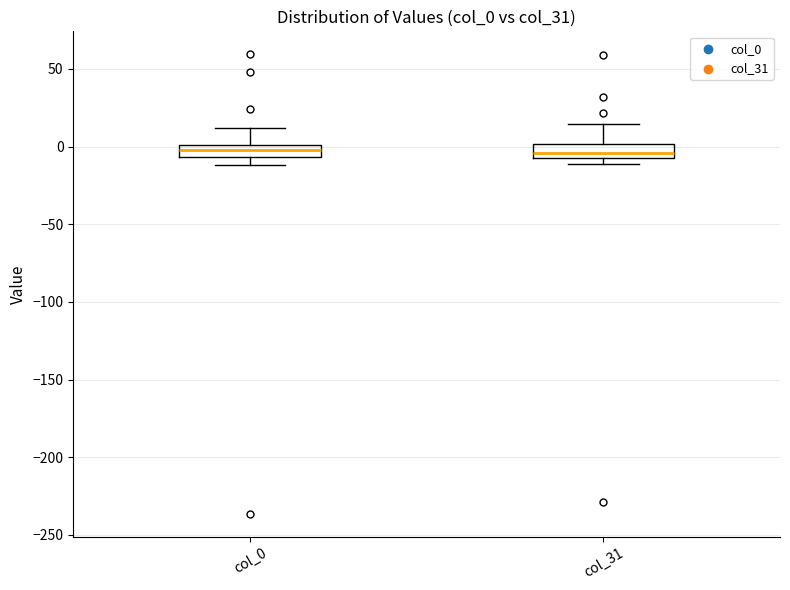

Where is the lower edge of the box for col_0 on the y-axis? The values are not printed on the chart, so give them approximately, as read against the axis.

-5